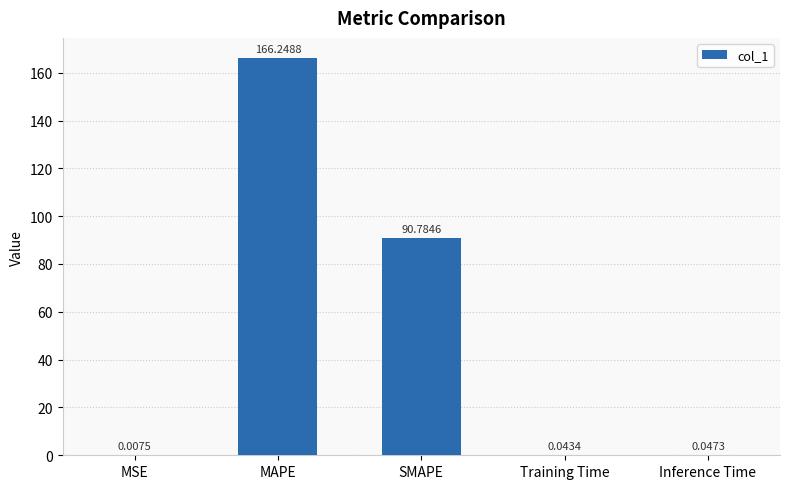

True or false: the data shows 283.3 at MAPE.

False